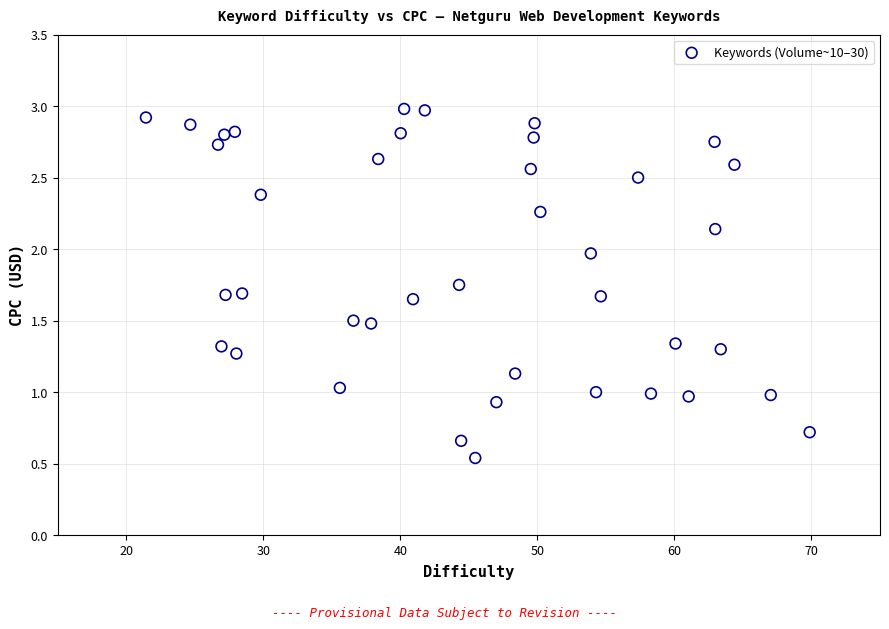

What is the range of X values (max minus min)?

48.4